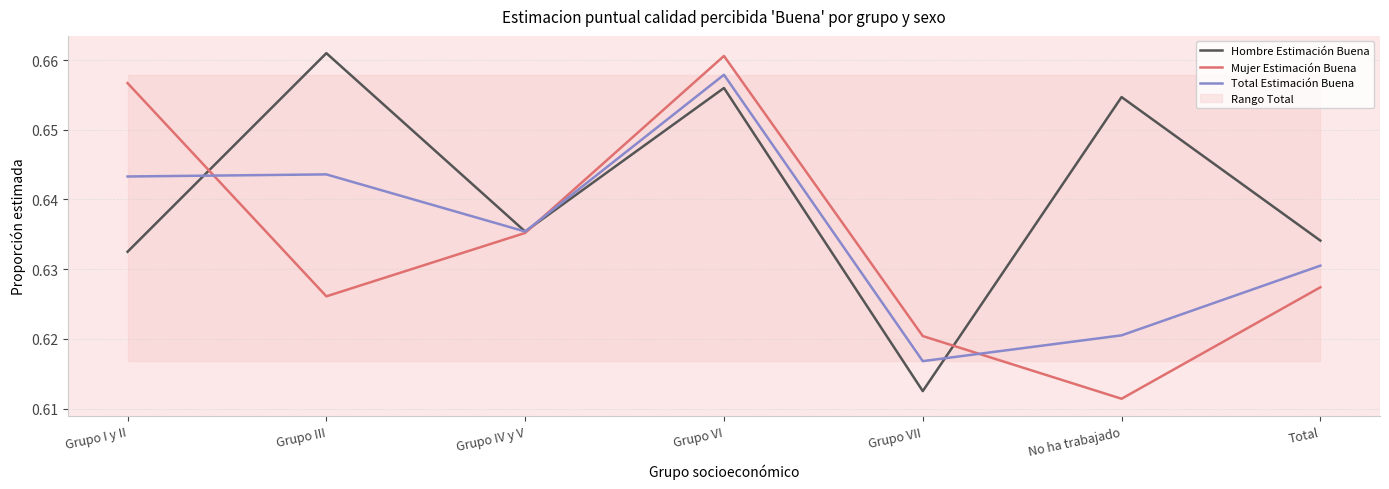

Is it true that Total Estimación Buena equals 0.6 at Grupo I y II?

True